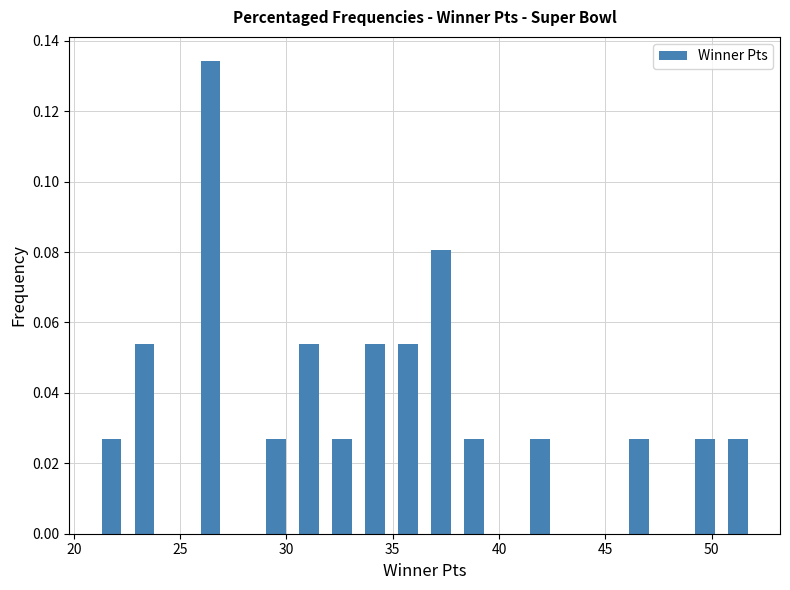

Around what value on the x-axis is the tallest bar? Give the approximate position of its centre, as read against the axis.

26.5